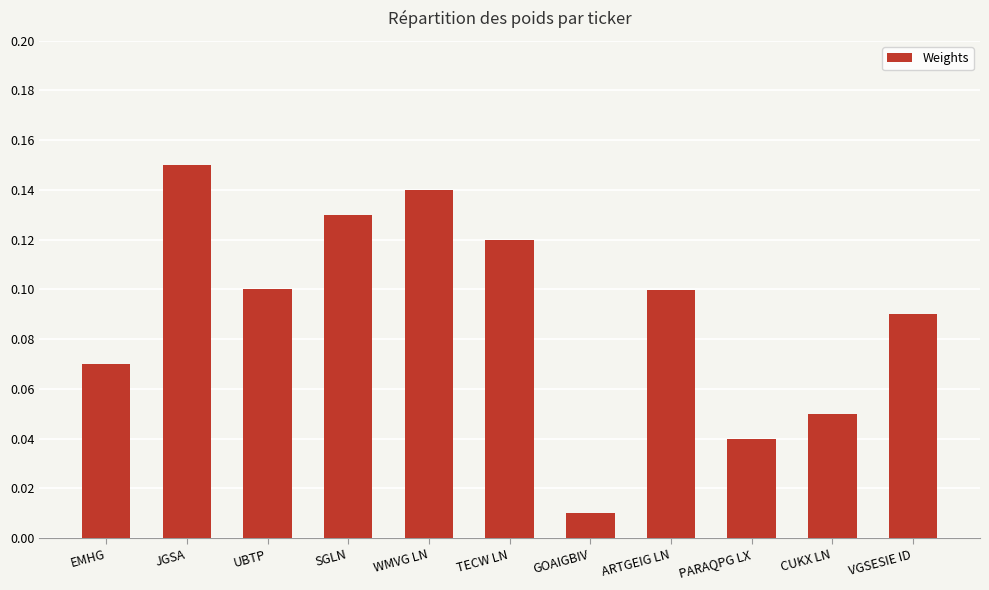

The value at TECW LN is 0.1. True or false?

True